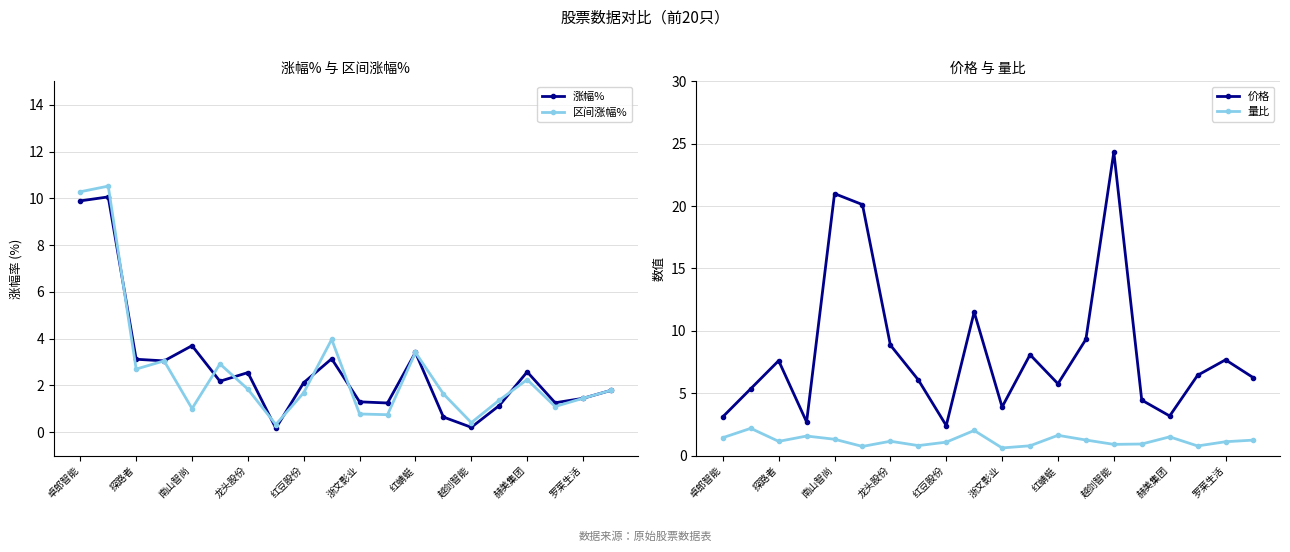

Is it true that 价格 equals 5.1 at 浙文影业?

False